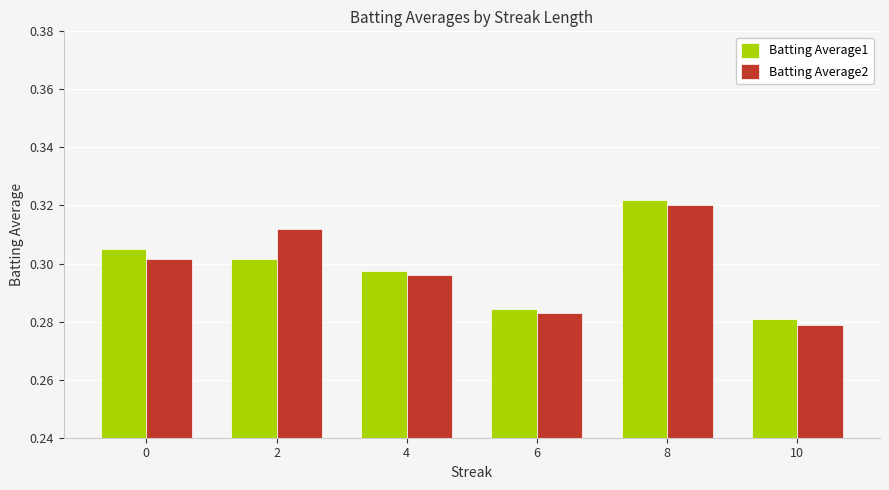

Where is Batting Average2 nearest to the value 0?

10